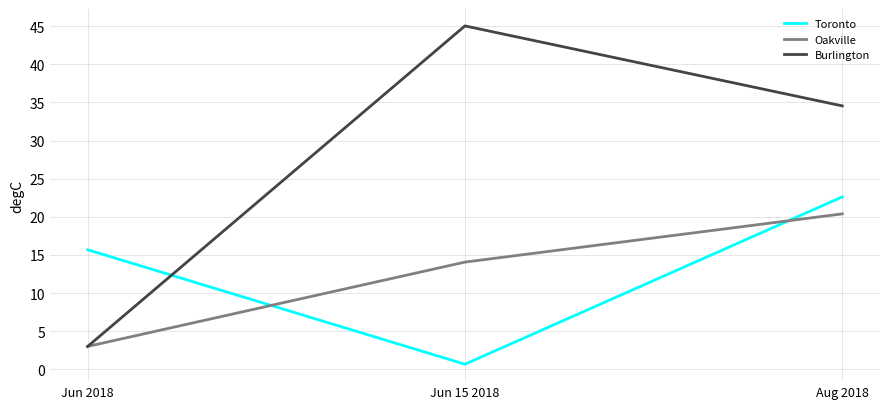

Where is Burlington nearest to the value 24?

Aug 2018